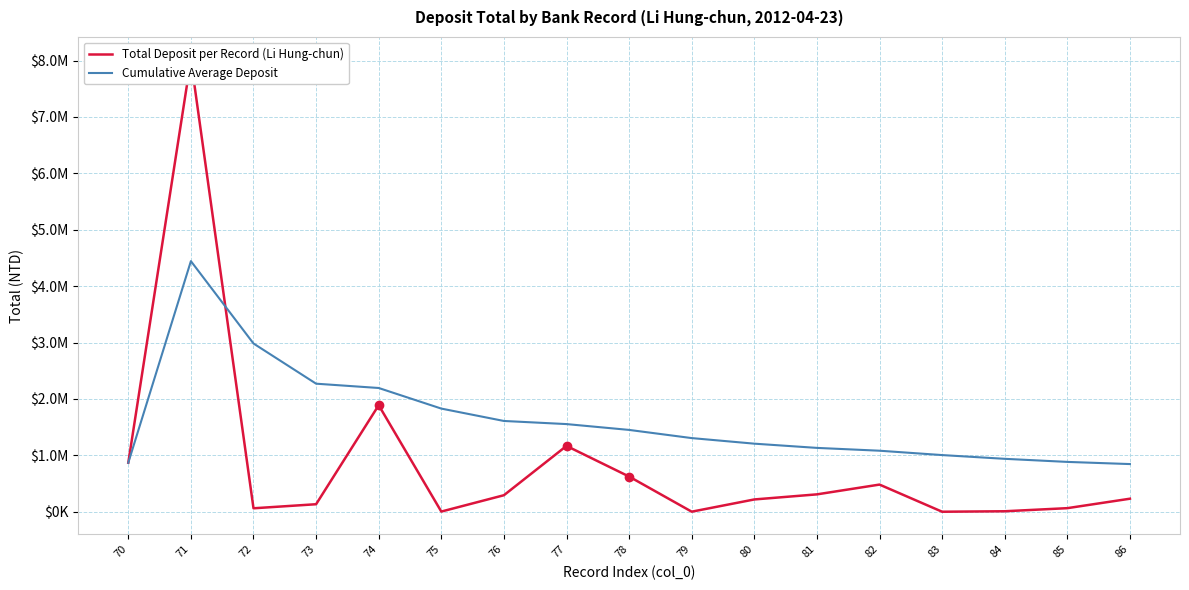

In Total Deposit per Record (Li Hung-chun), how many points are higher than both neighbors (excluding endpoints)?

4